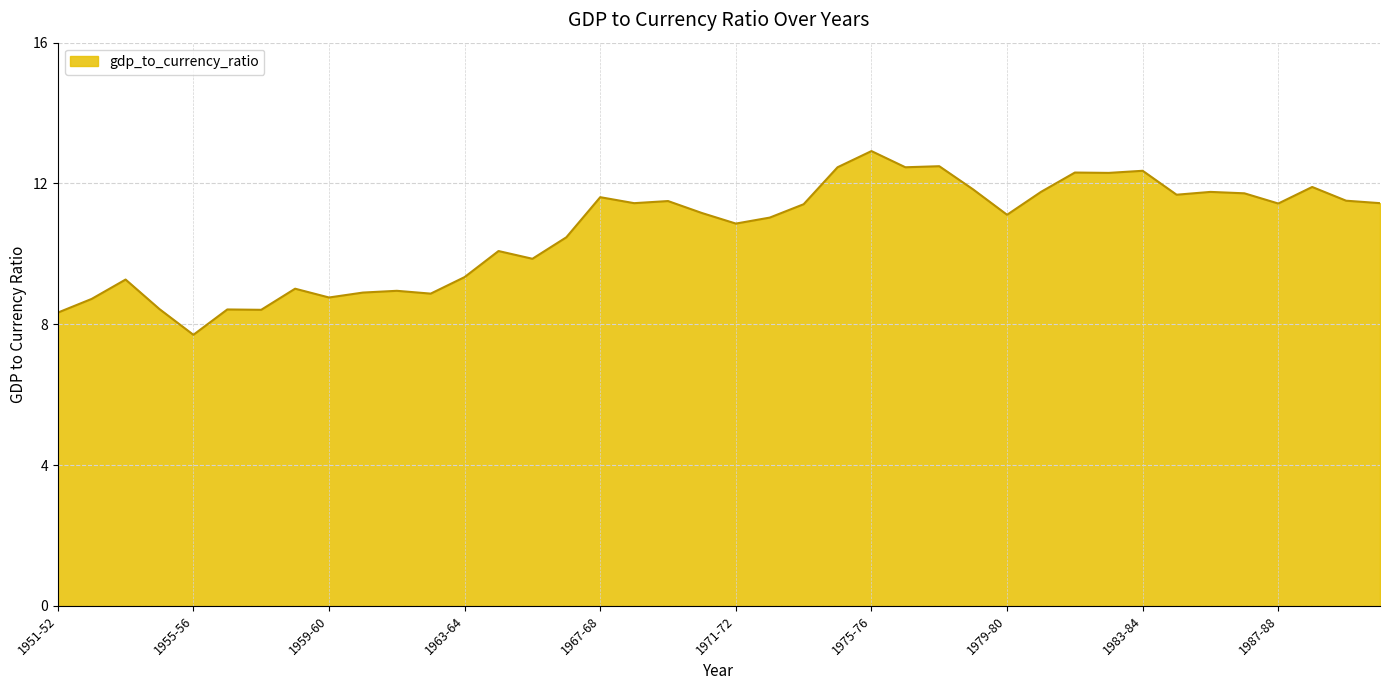

What is the difference between the maximum and minimum values?

5.2